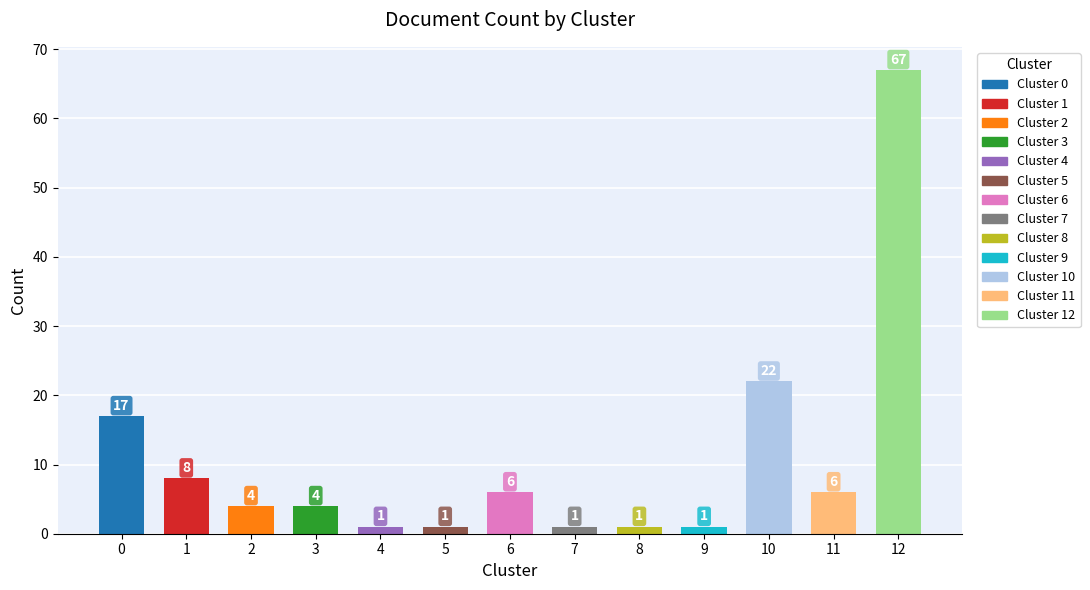

The chart shows a value of 17 at 0. True or false?

True